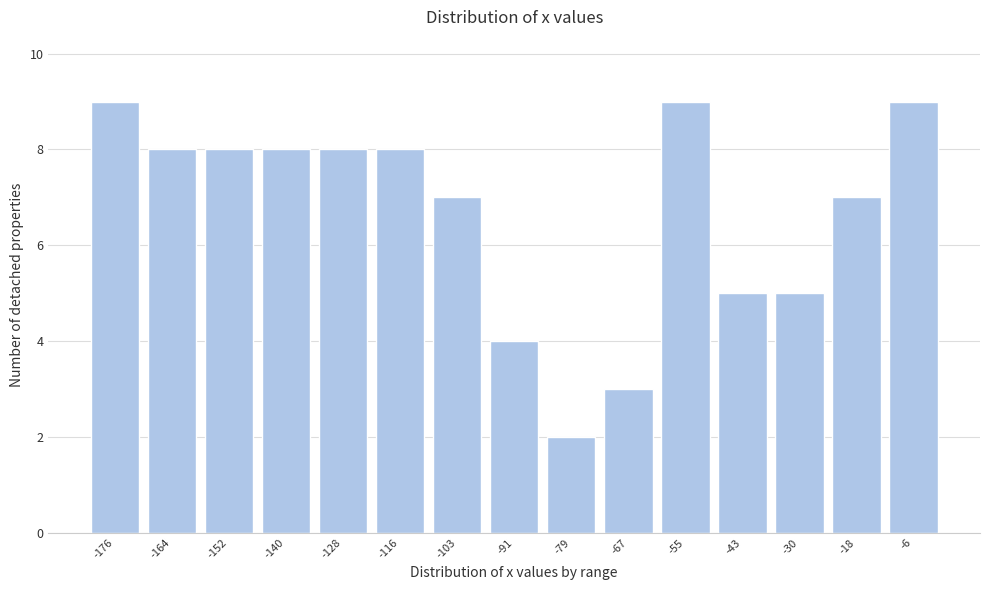

What is the height of the bar covering -48 to -36 on the x-axis? Neither the bar edges nor the heights are printed on the chart, so give them approximately, as read against the axes.

5